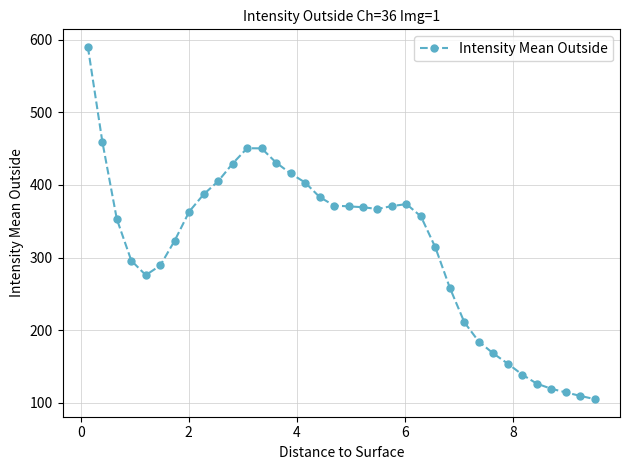

What is the value of the 27th point from the left?

210.8